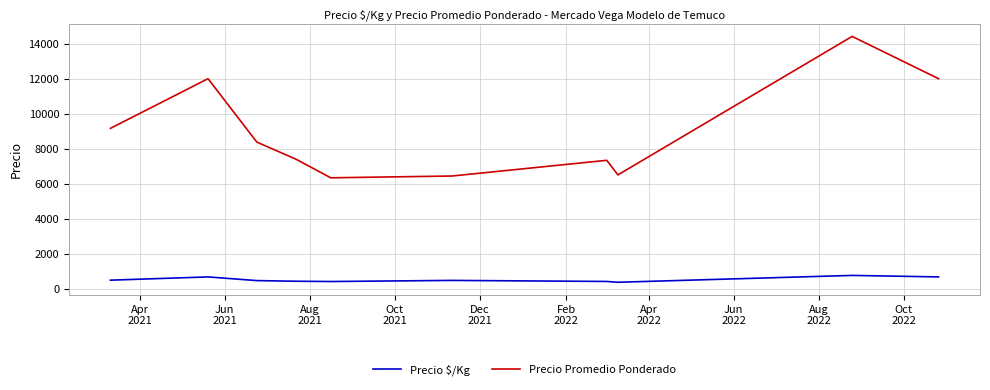

What are all the series names shown in the legend?

Precio \$/Kg, Precio Promedio Ponderado